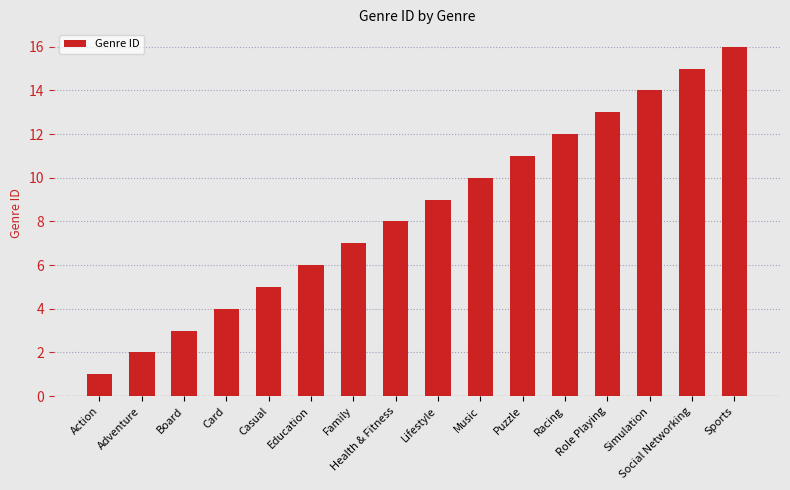

Between Card and Racing, which is larger?

Racing